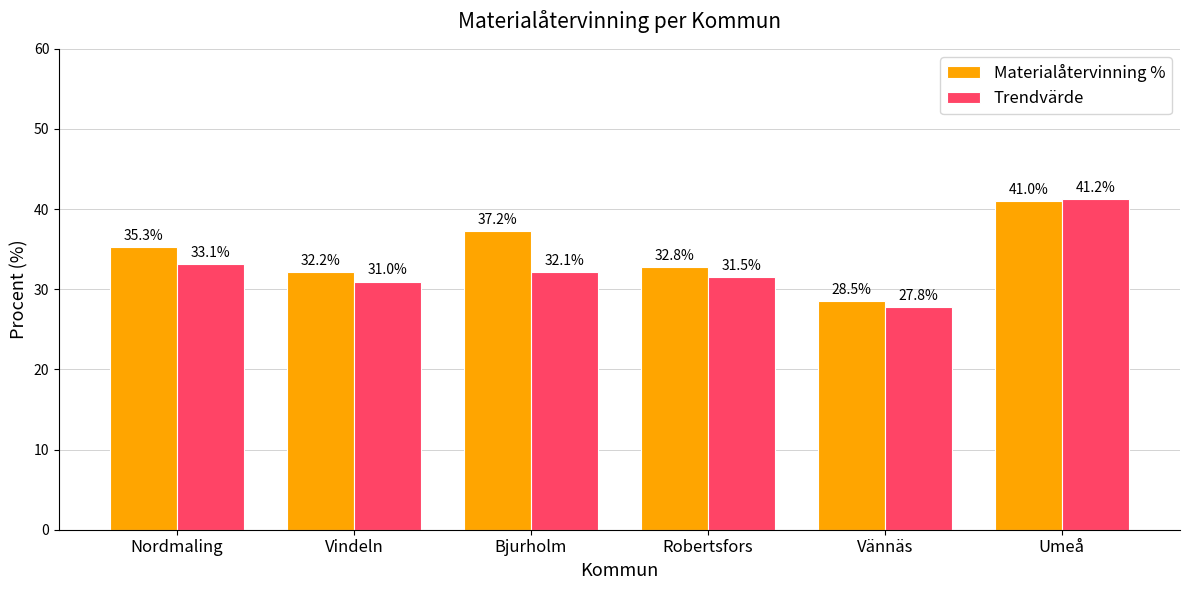

What position from the left is Robertsfors?

4